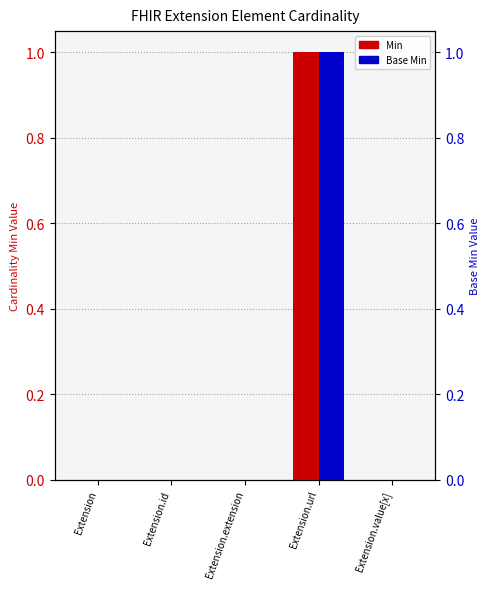

Count the number of categories in the chart.

5